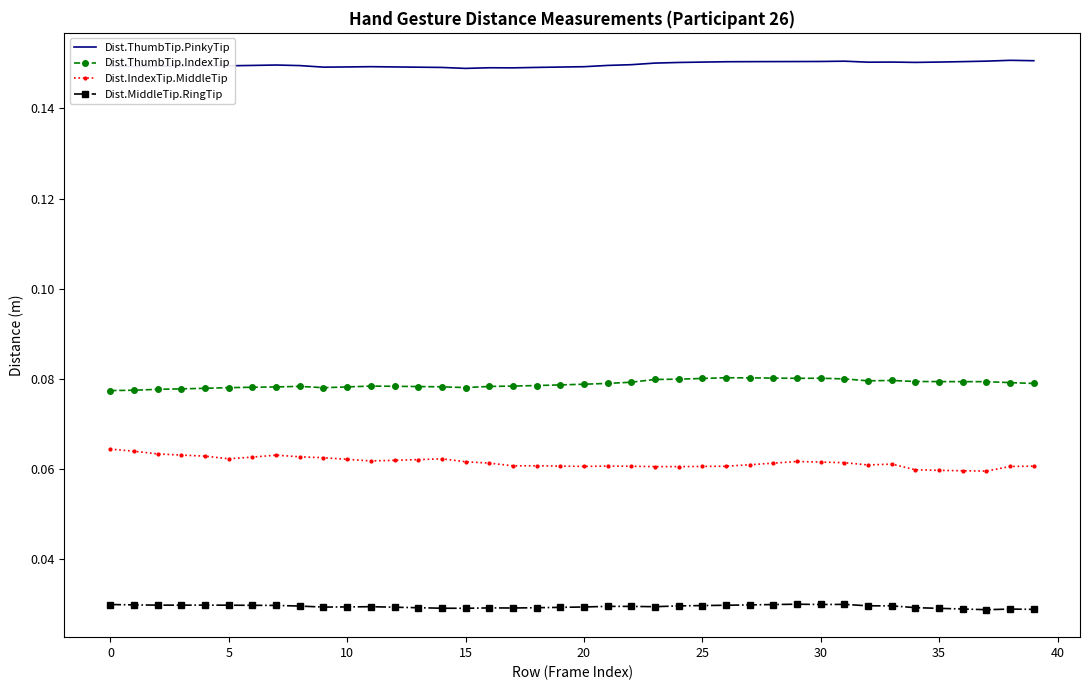

True or false: Dist.MiddleTip.RingTip and Dist.ThumbTip.PinkyTip cross at least once.

False